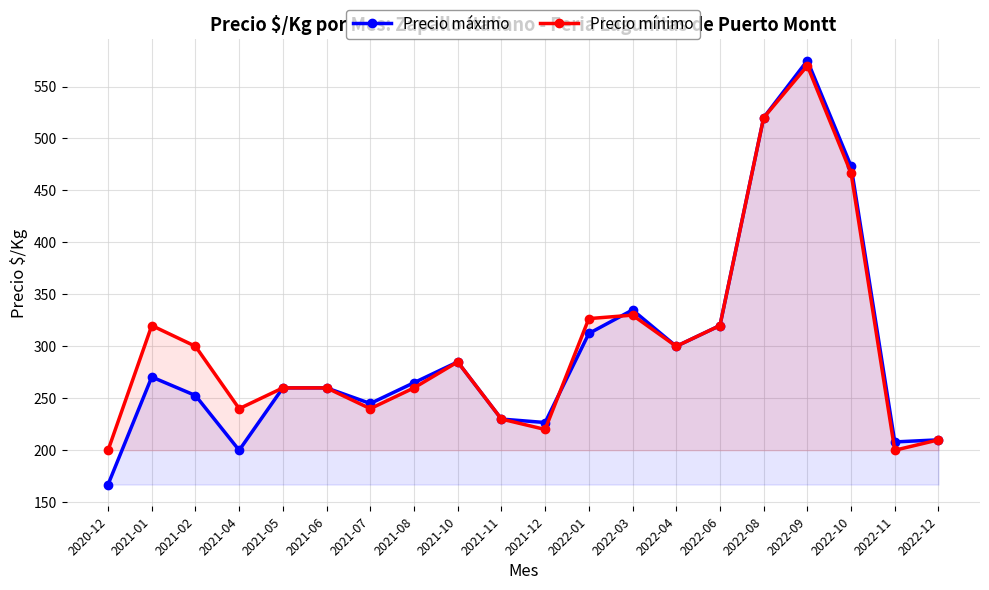

At which category is the sum across all series the highest?

2022-09